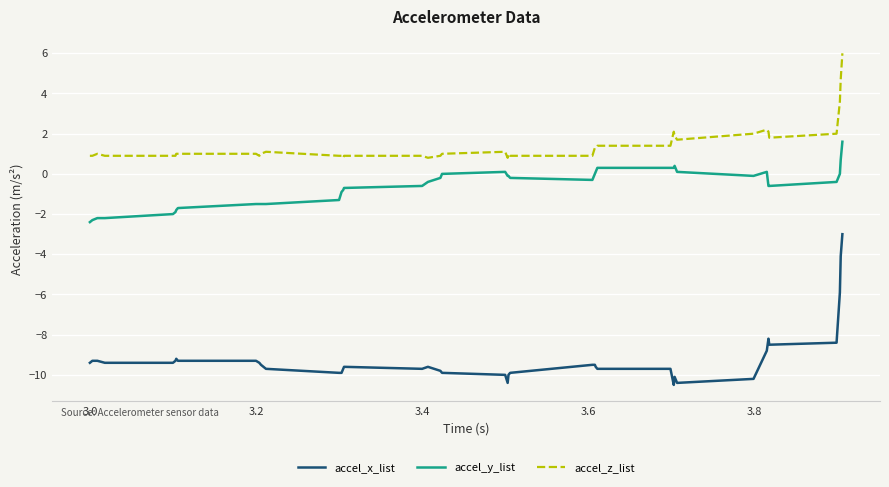

How many lines are shown in the chart?

3